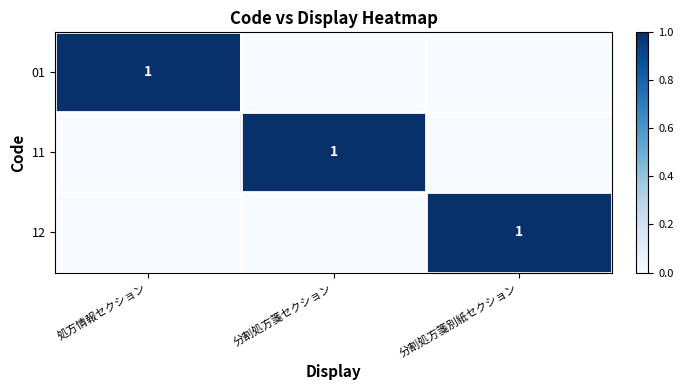

Is it true that 01 equals 1 at 処方情報セクション?

True